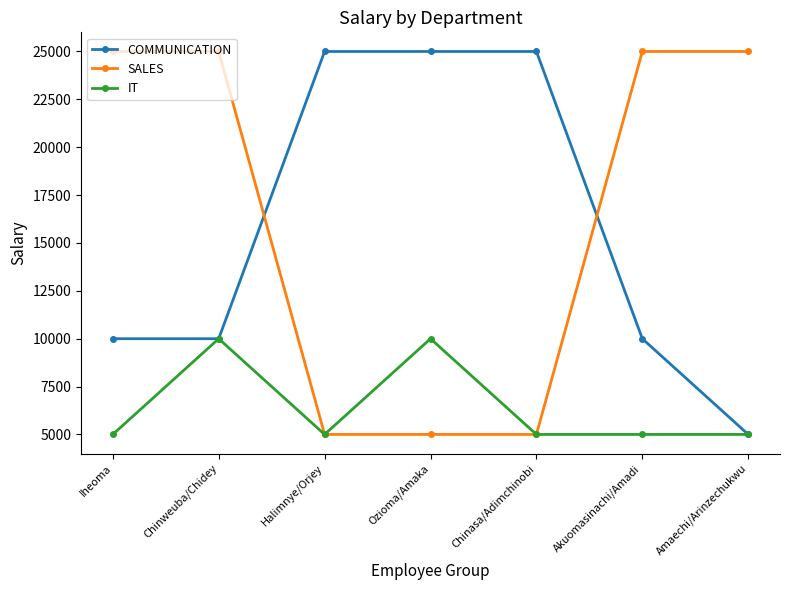

How many distinct data groups are displayed?

3